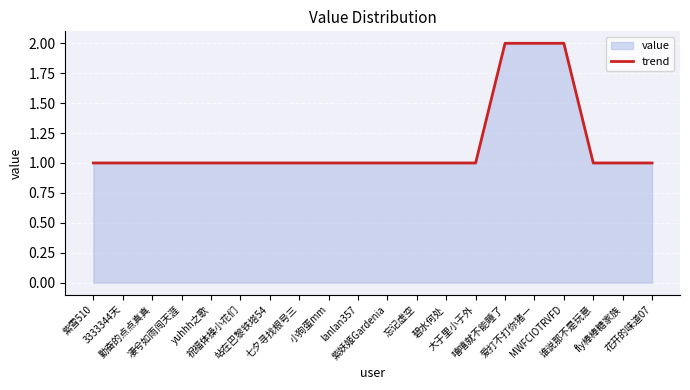

At which category does the chart reach its minimum across all series?

紫雪510